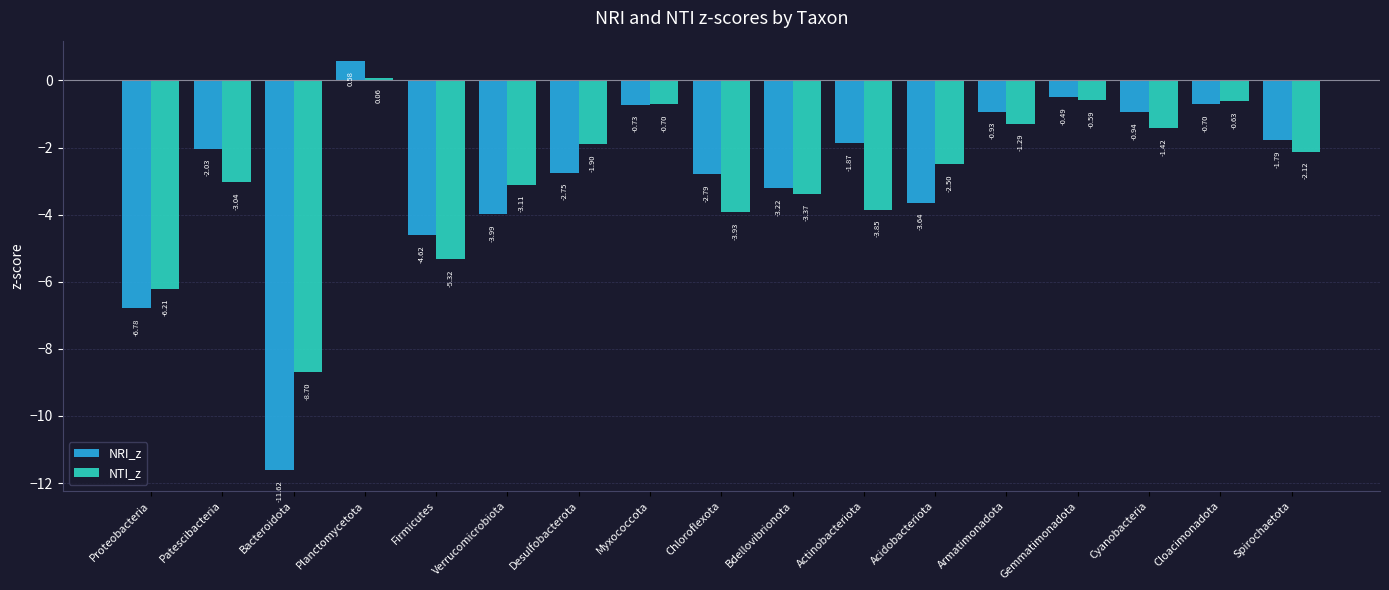

How many bars are there in each group?

2